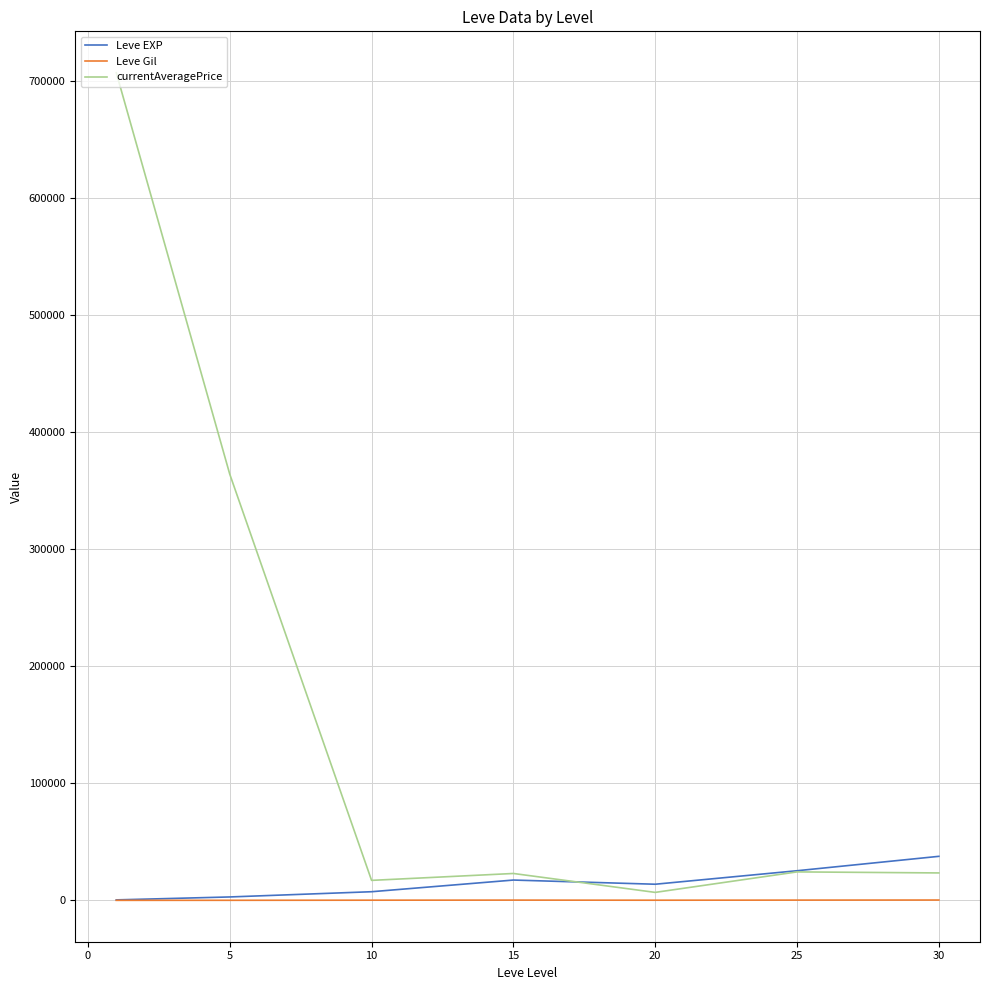

Which series has the largest total across all categories?

currentAveragePrice